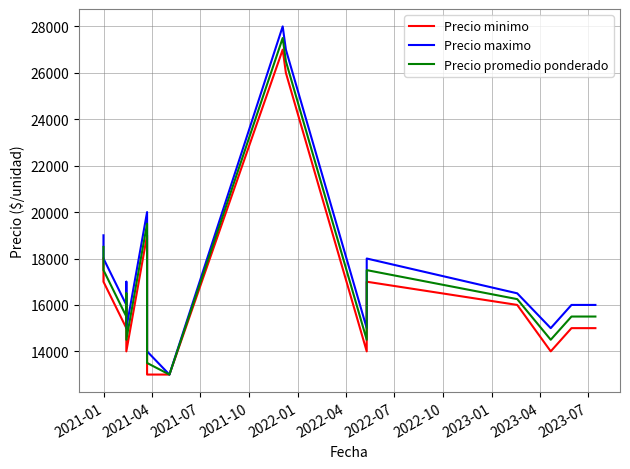

What is the sum of all Precio promedio ponderado values?

337750